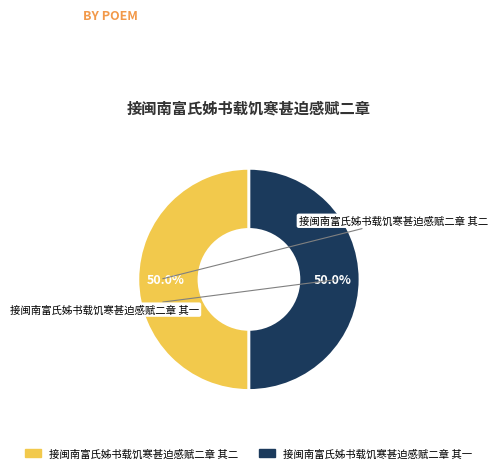

What is the ratio of the value at 接闽南富氏姊书载饥寒甚迫感赋二章 其一 to the value at 接闽南富氏姊书载饥寒甚迫感赋二章 其二?

1.0